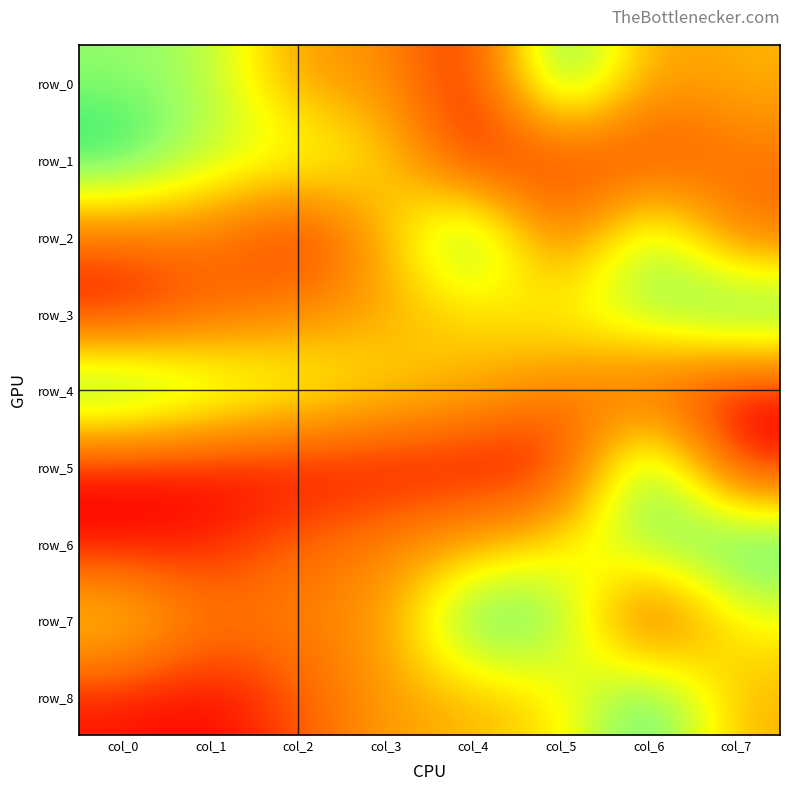

At col_6, list the series in order from smallest to largest.

row_7, row_1, row_4, row_0, row_3, row_6, row_2, row_5, row_8